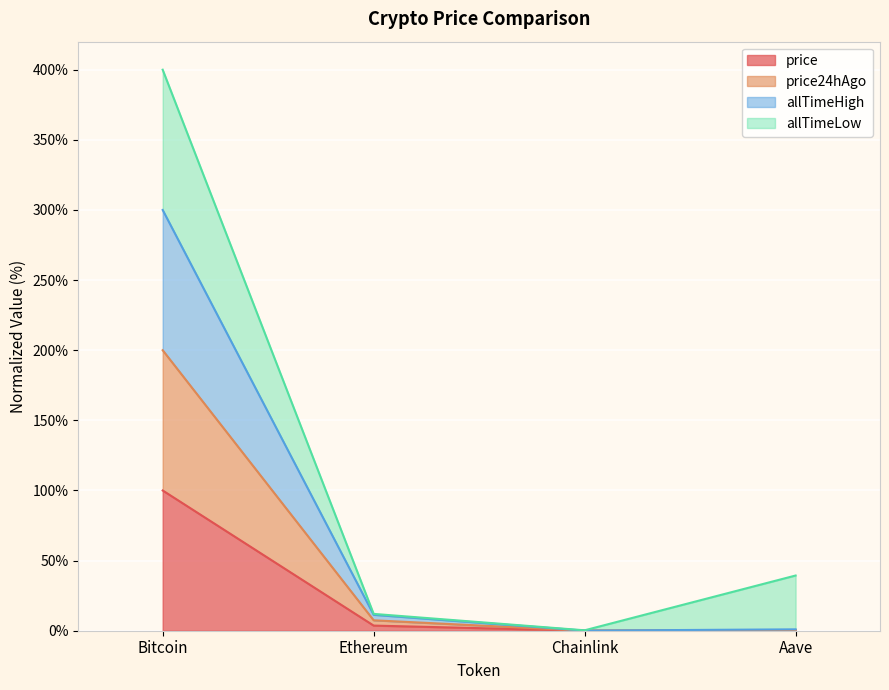

What is the maximum value for price?

100.0